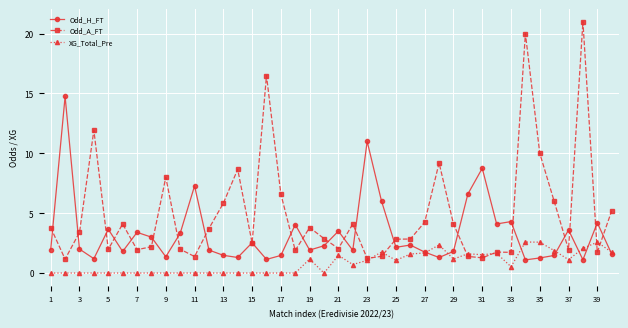

How many lines are shown in the chart?

3